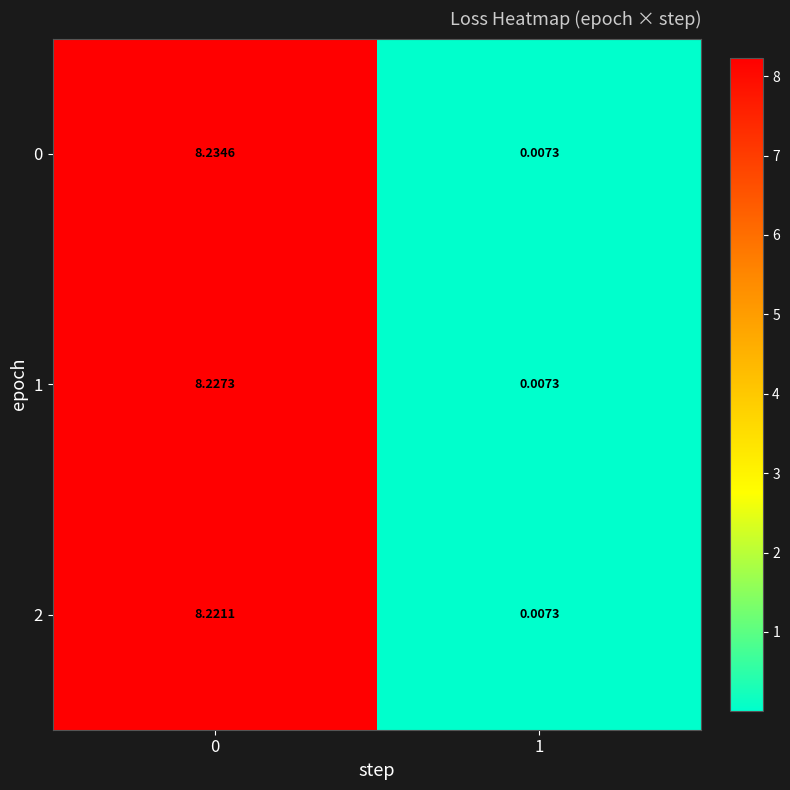

How many series are shown in this chart?

3